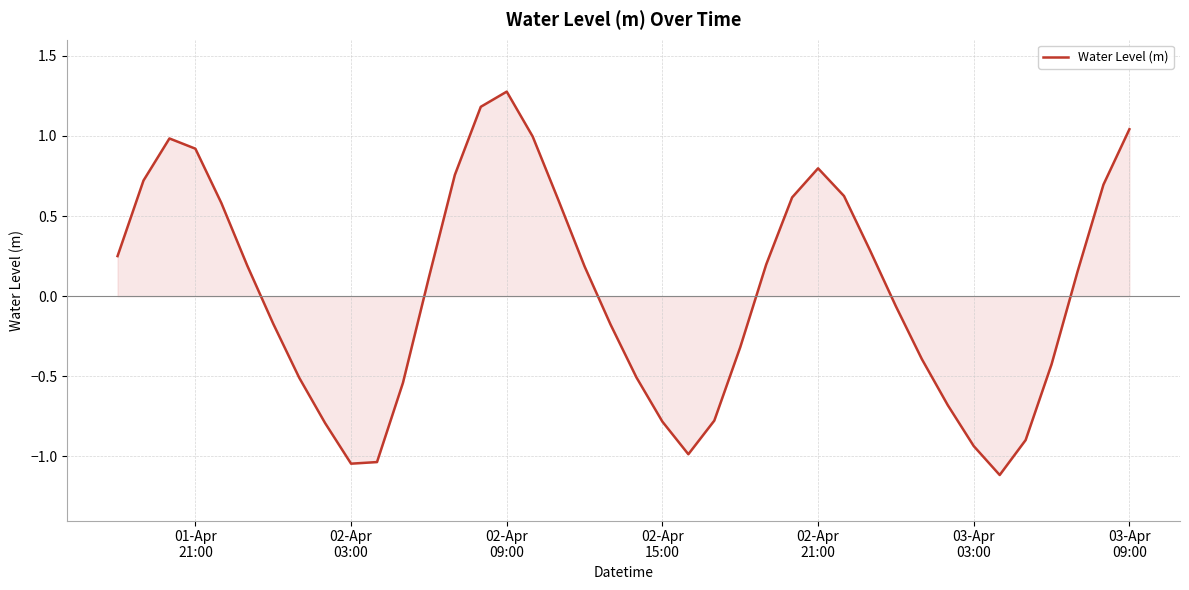

How many distinct data groups are displayed?

1